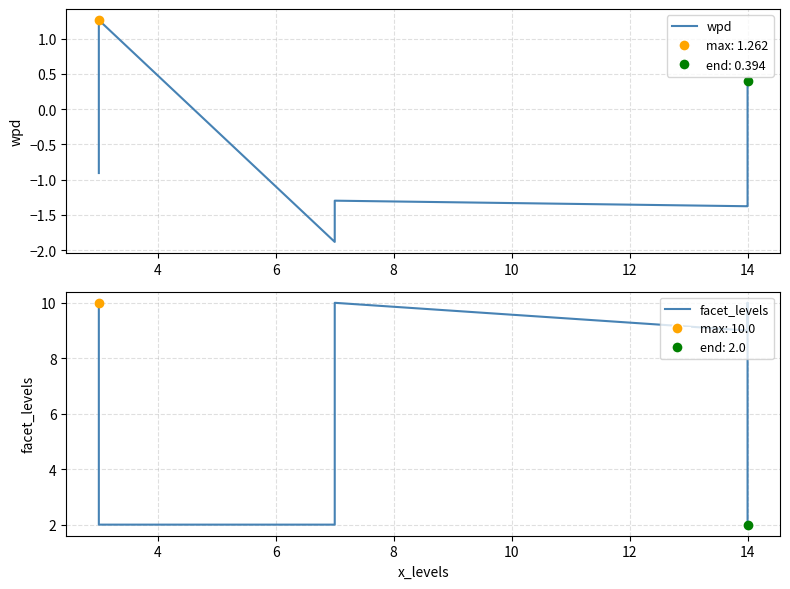

Which series has the widest spread of Y values?

facet_levels